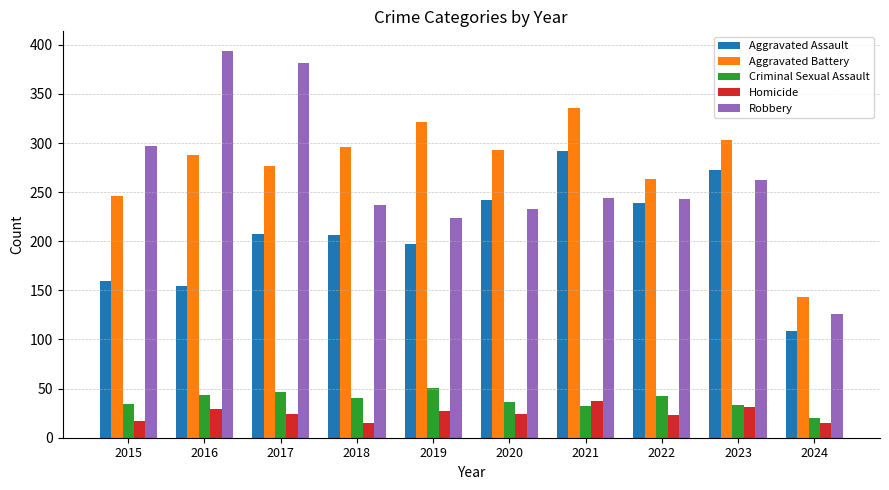

Which series has the largest total across all categories?

Aggravated Battery